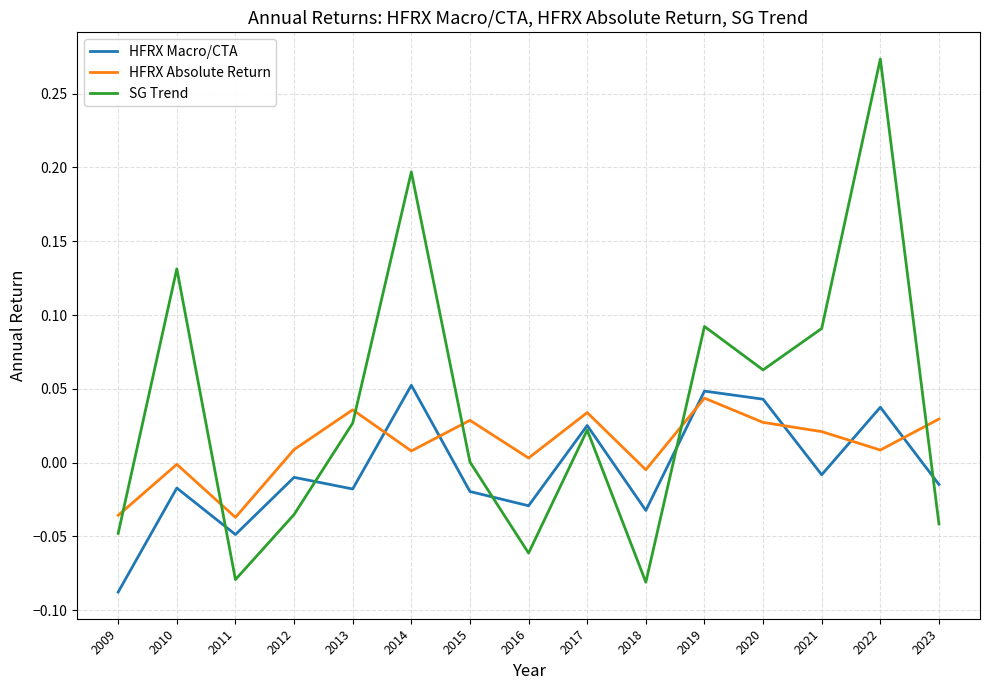

The value of SG Trend at 2010 is 0.2. True or false?

False